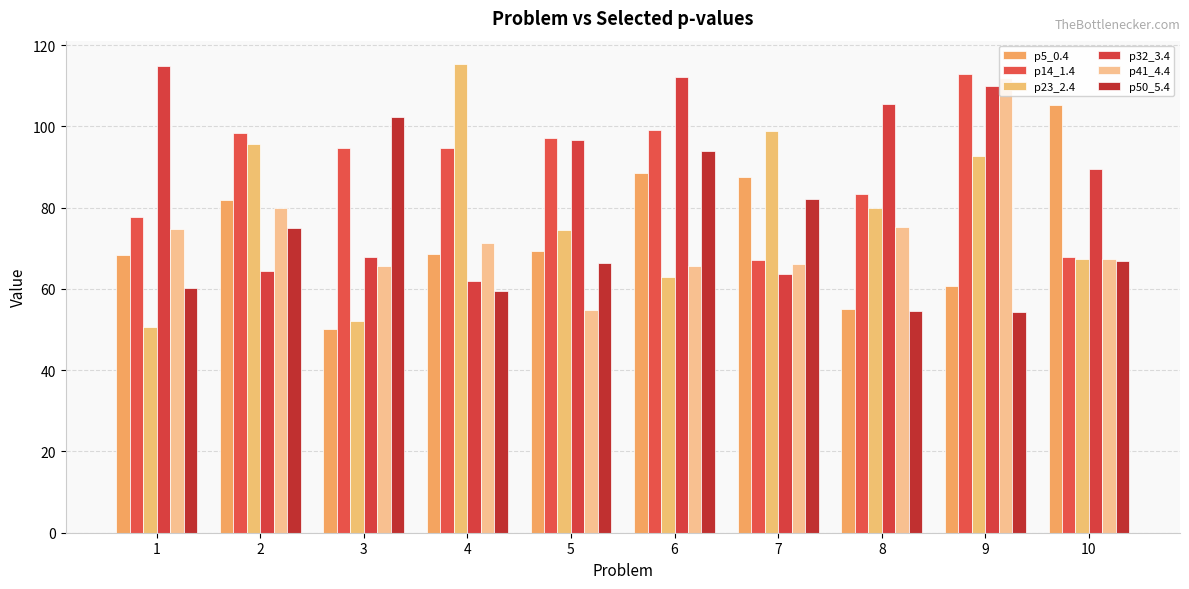

What is the value of the p41_4.4 bar at the 7th from the left?

66.1